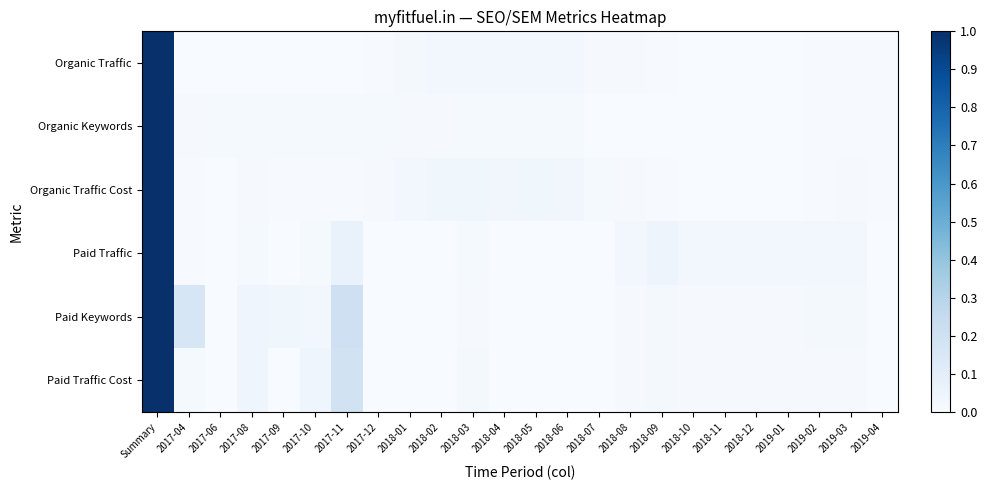

Which series has the largest total across all categories?

Paid Keywords